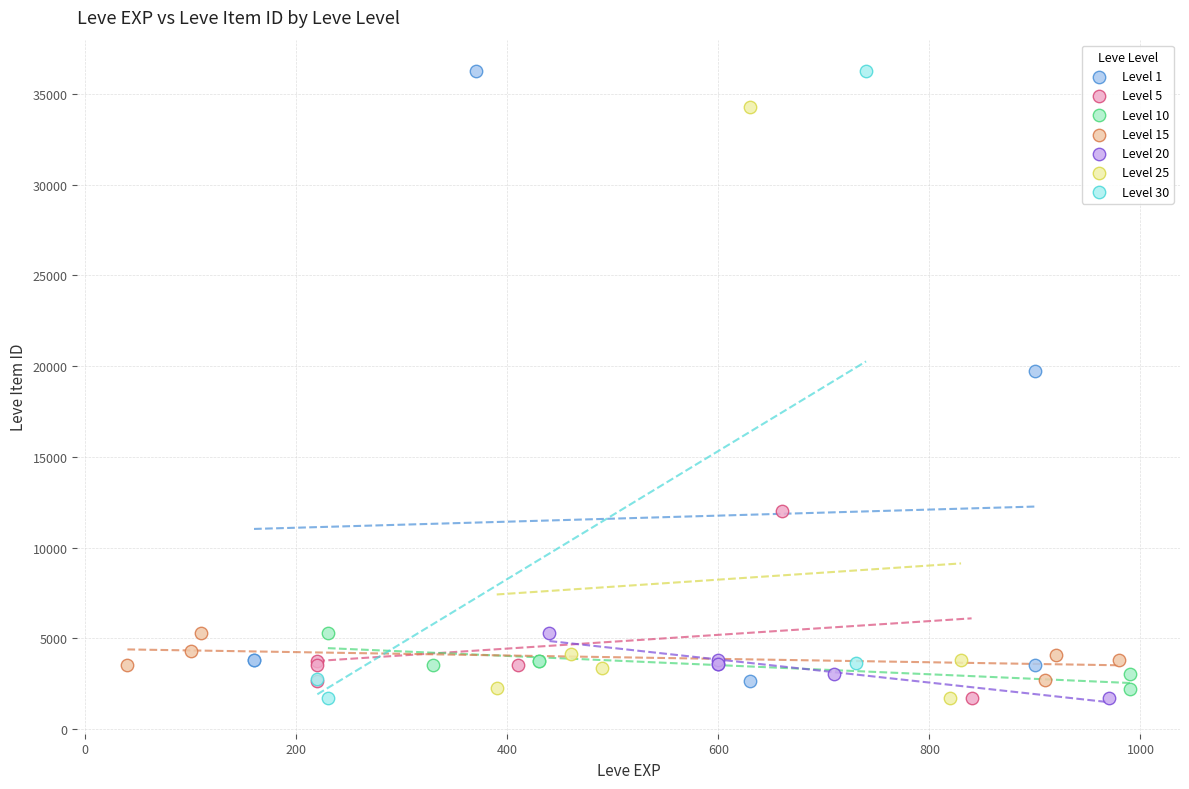

Which series has the widest spread of Y values?

Level 30